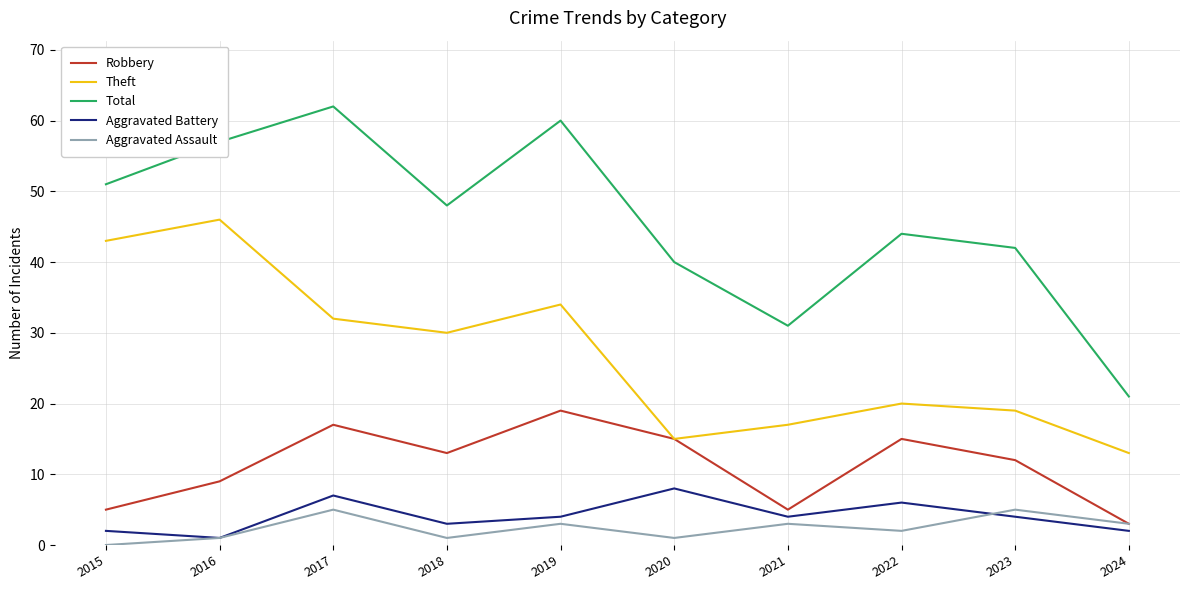

Which series changed the most between 2016 and 2020?

Theft